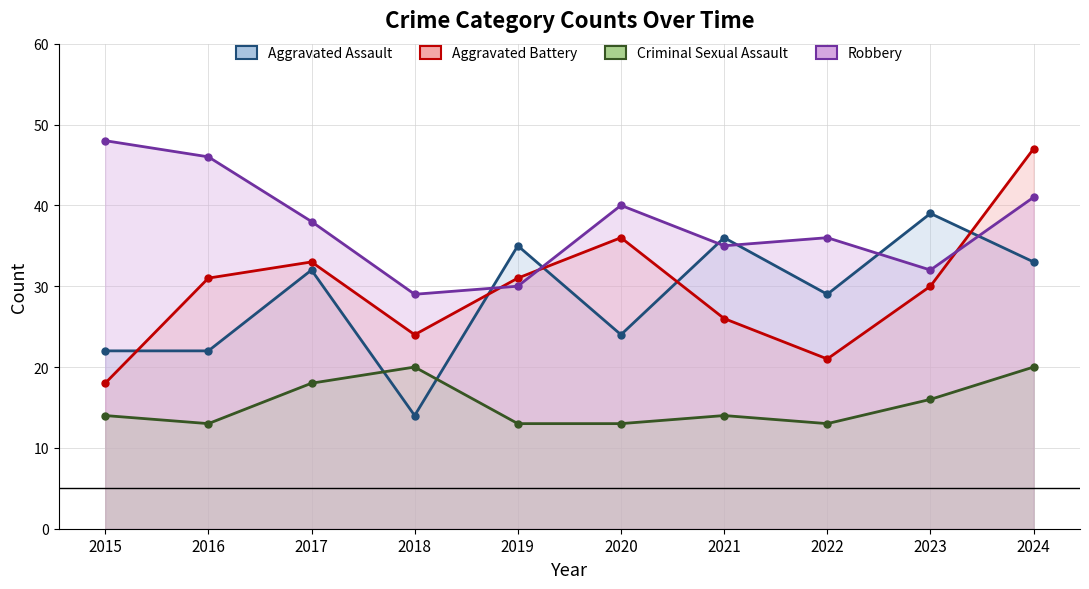

At which label does Criminal Sexual Assault reach its minimum?

2016